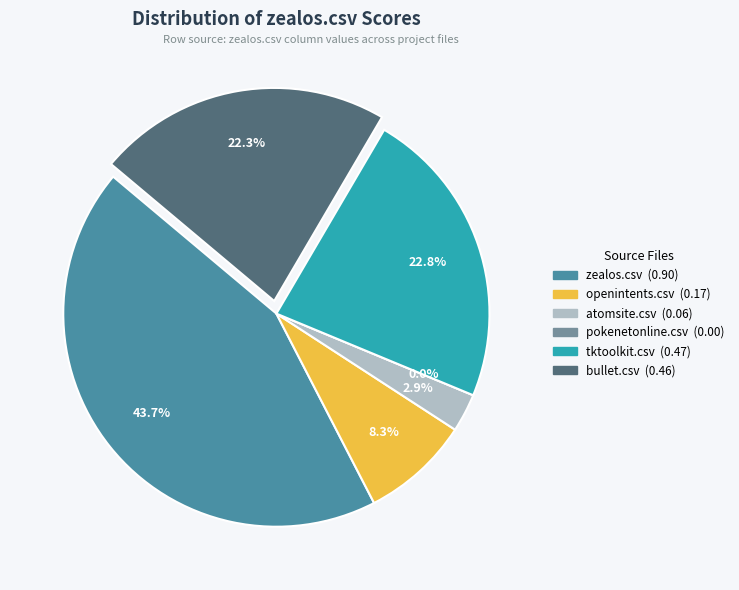

Which slice is the smallest?

pokenetonline.csv